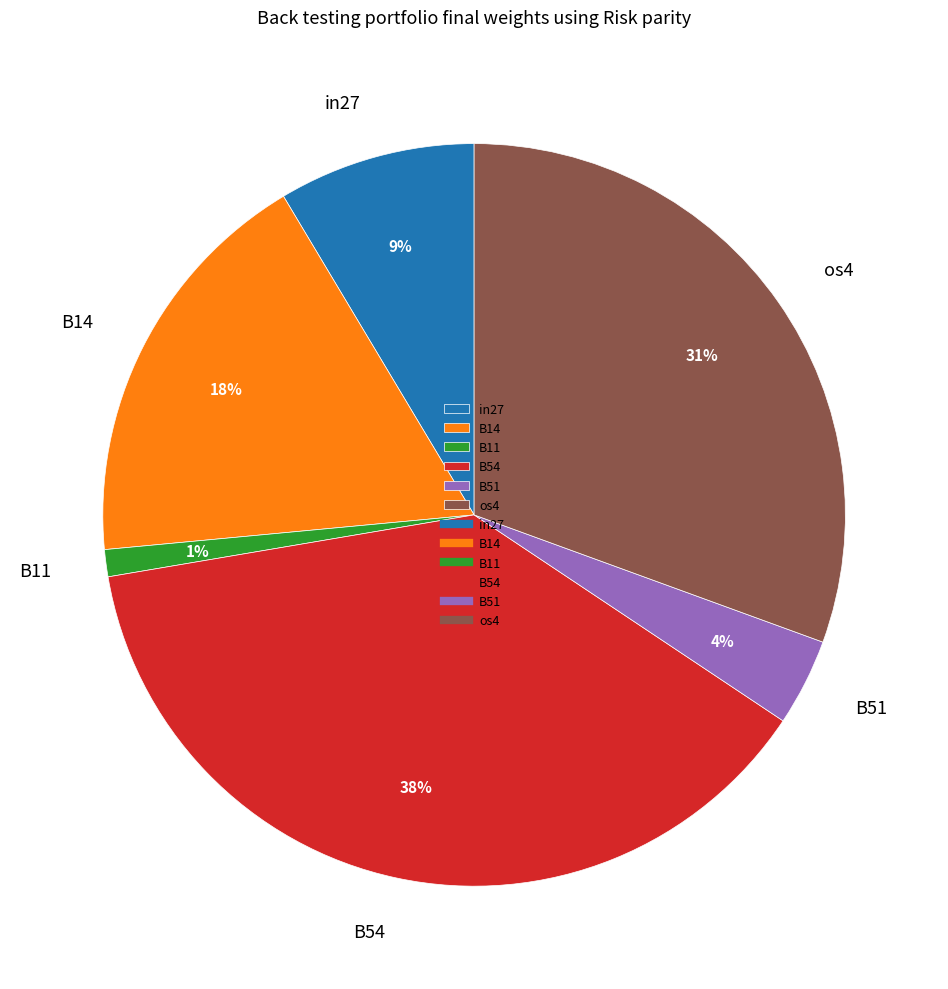

Rank the categories by value from highest to lowest.

B54, os4, B14, in27, B51, B11